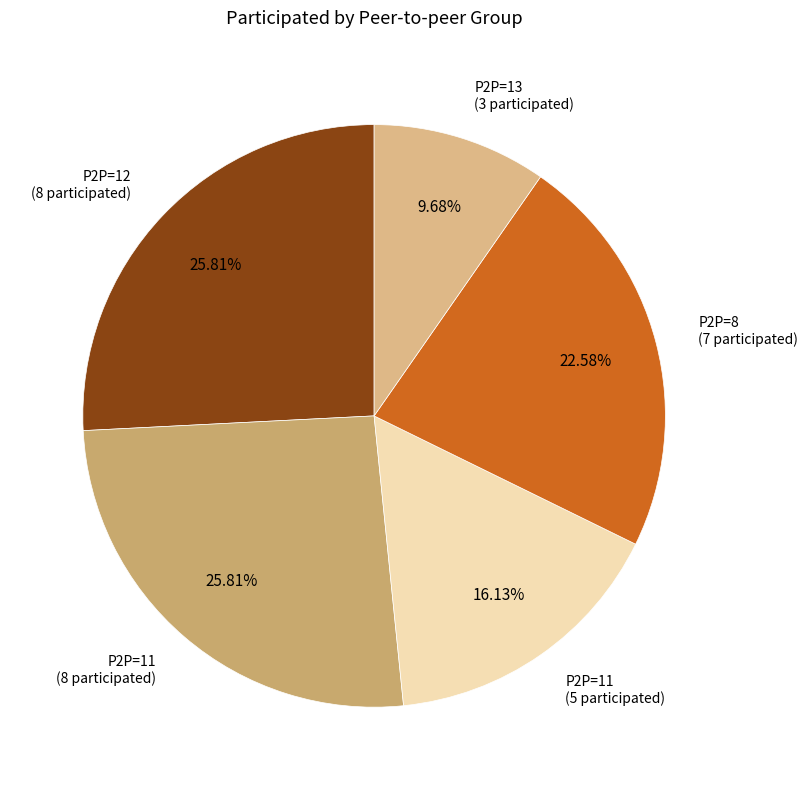

To the nearest percent, what is the average slice percentage?

20%